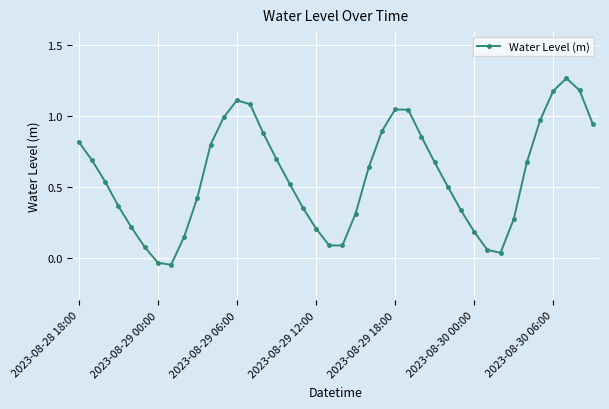

Count the number of data series in this chart.

1